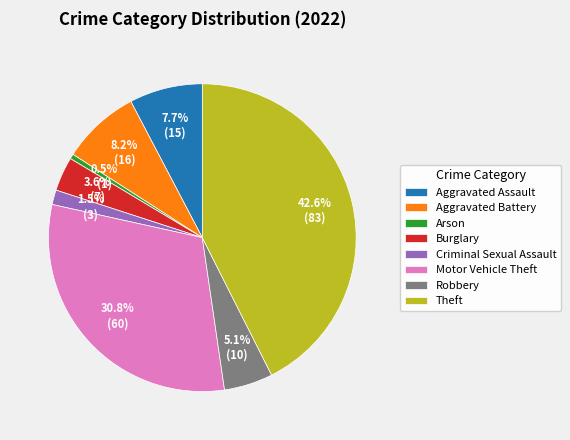

How many segments does this pie chart have?

8